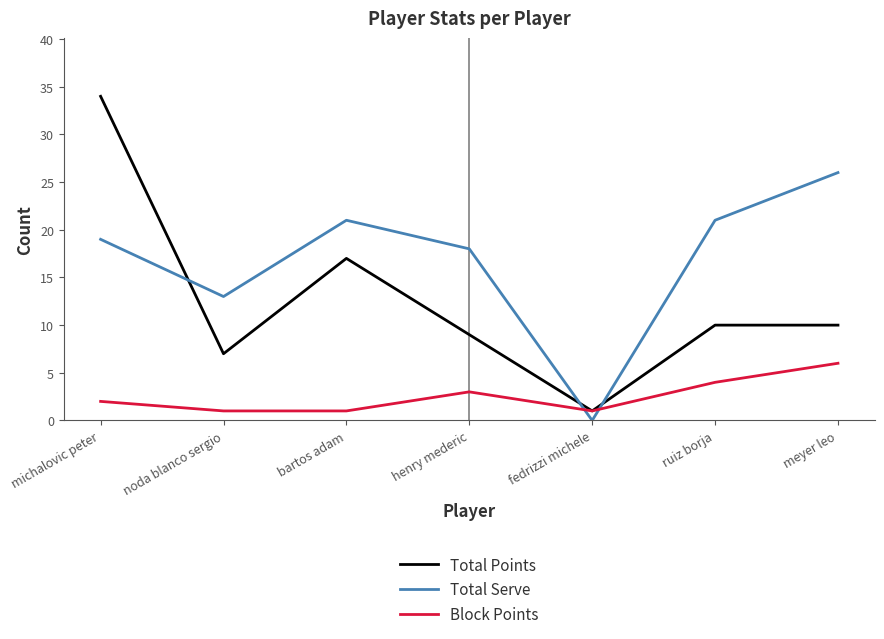

What position from the left is henry mederic?

4